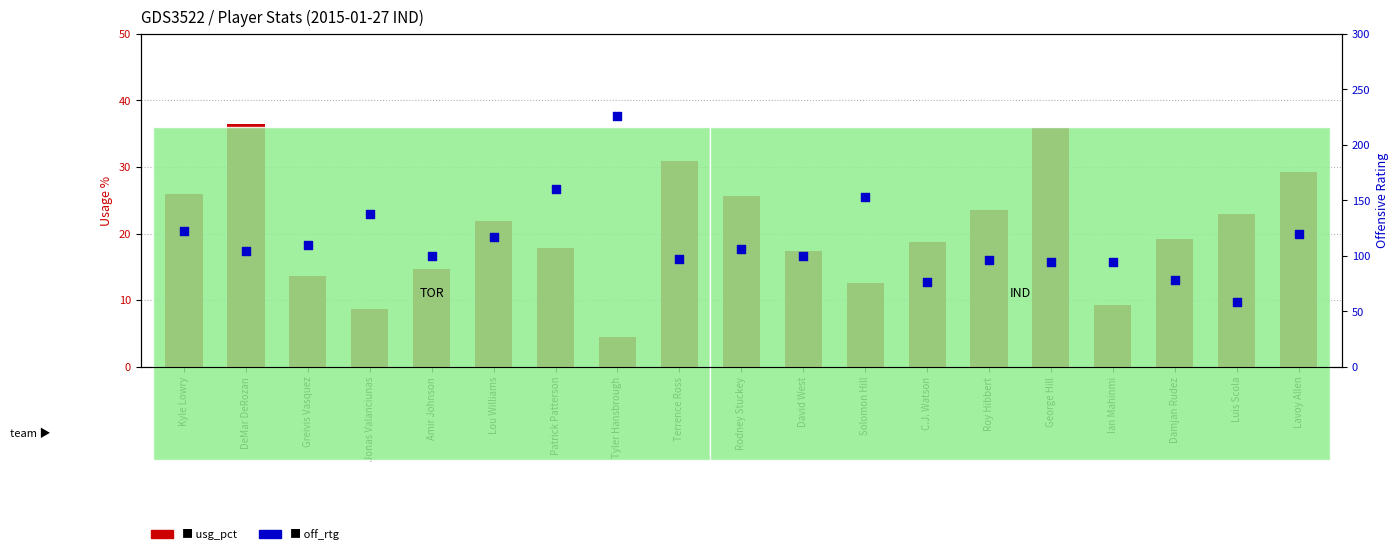

At how many categories does at least one series exceed 168?

1